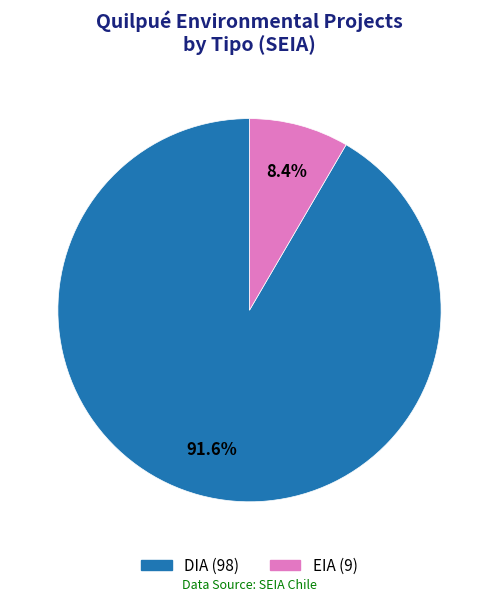

To the nearest percent, what is the difference between the EIA and DIA slice percentages?

83%